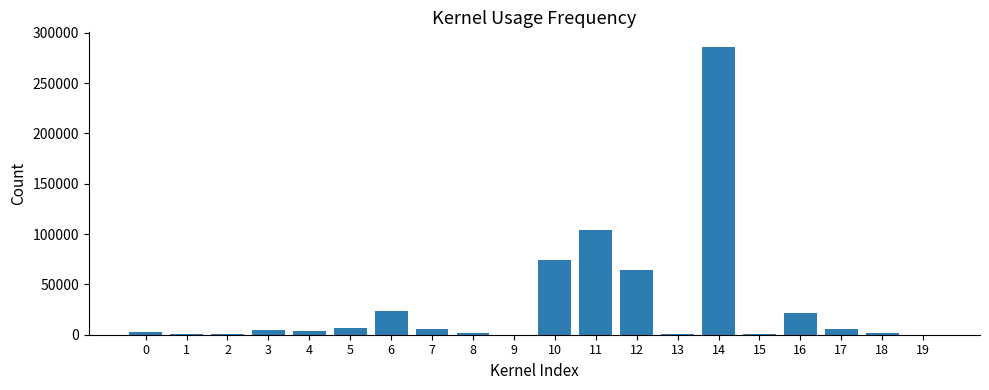

Which has a higher value, 6 or 4?

6